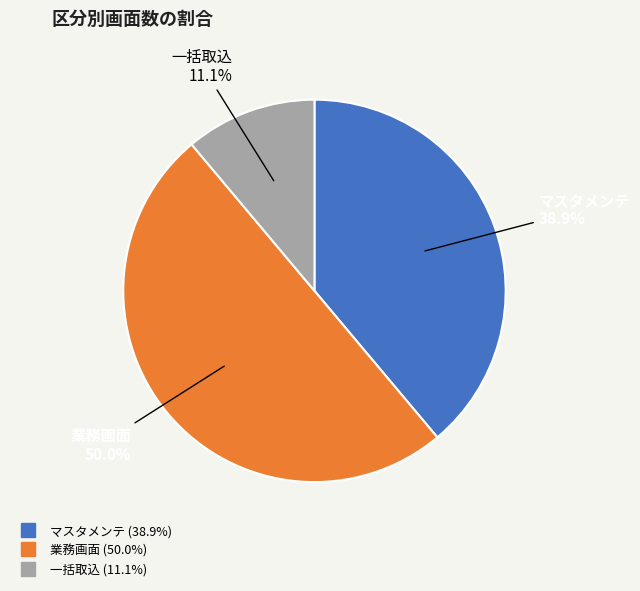

How many slices are in this pie chart?

3